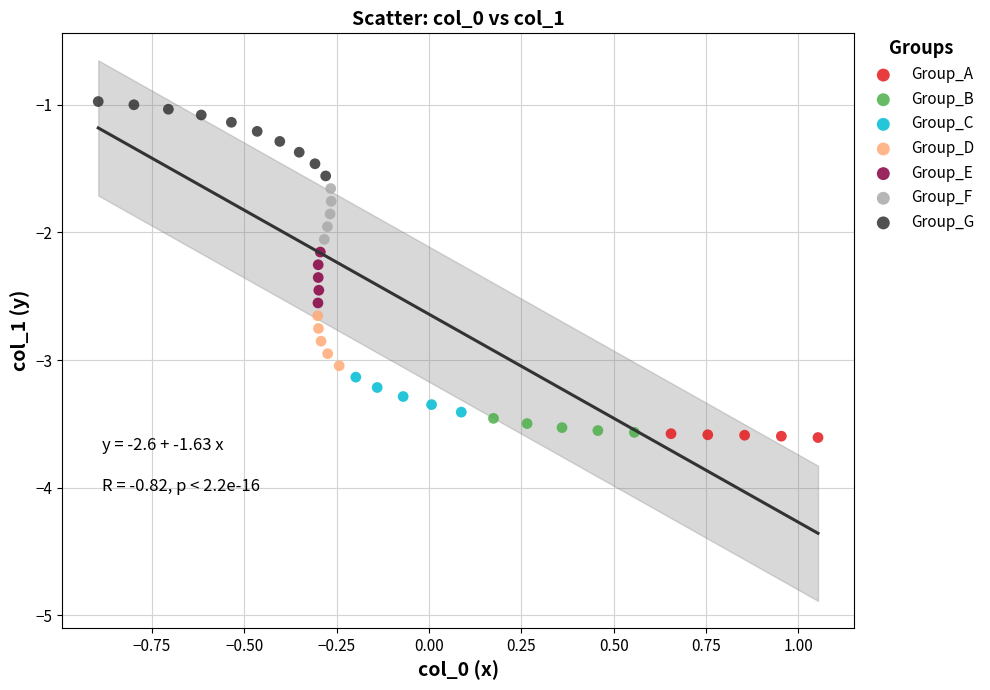

What are all the series names shown in the legend?

Group_A, Group_B, Group_C, Group_D, Group_E, Group_F, Group_G